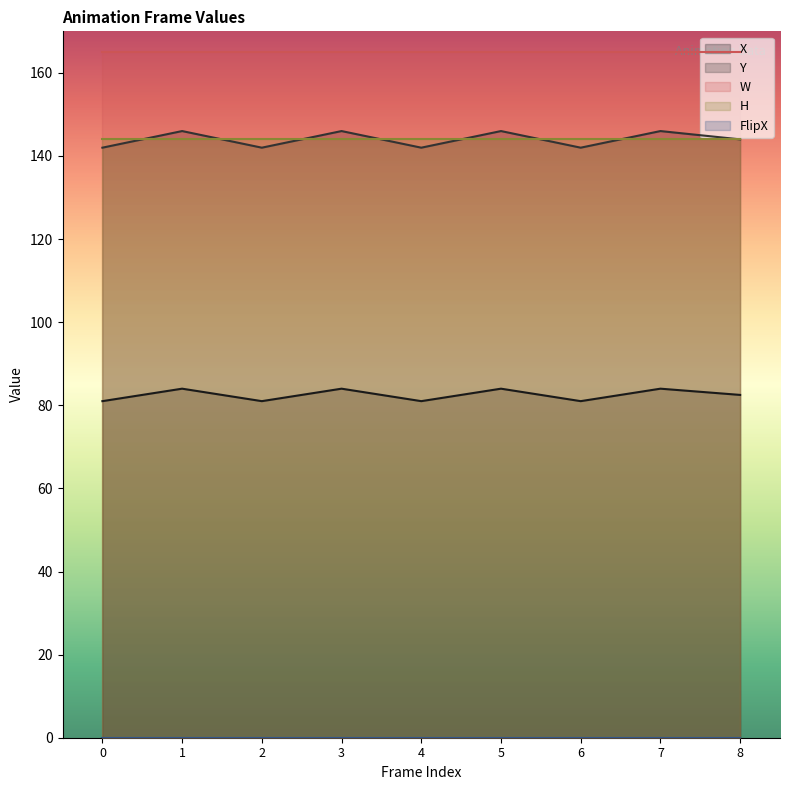

Reading right to left, list all the values displayed in this chart.

X: 82.5	84.0	81.0	84.0	81.0	84.0	81.0	84.0	81.0
Y: 144.0	146.0	142.0	146.0	142.0	146.0	142.0	146.0	142.0
W: 165.0	165.0	165.0	165.0	165.0	165.0	165.0	165.0	165.0
H: 144.0	144.0	144.0	144.0	144.0	144.0	144.0	144.0	144.0
FlipX: 0.0	0.0	0.0	0.0	0.0	0.0	0.0	0.0	0.0